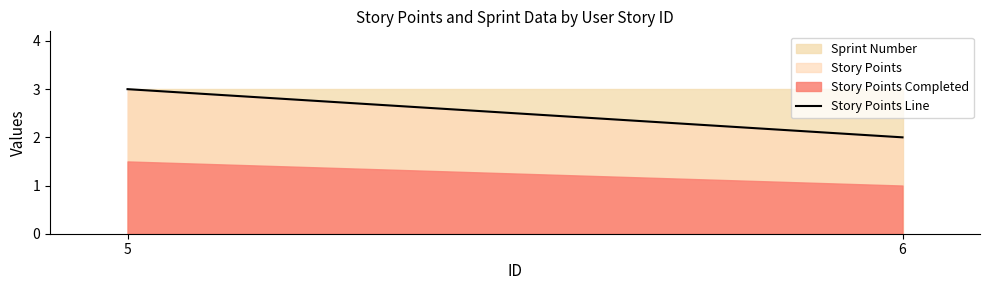

At which category is the sum across all series the highest?

5